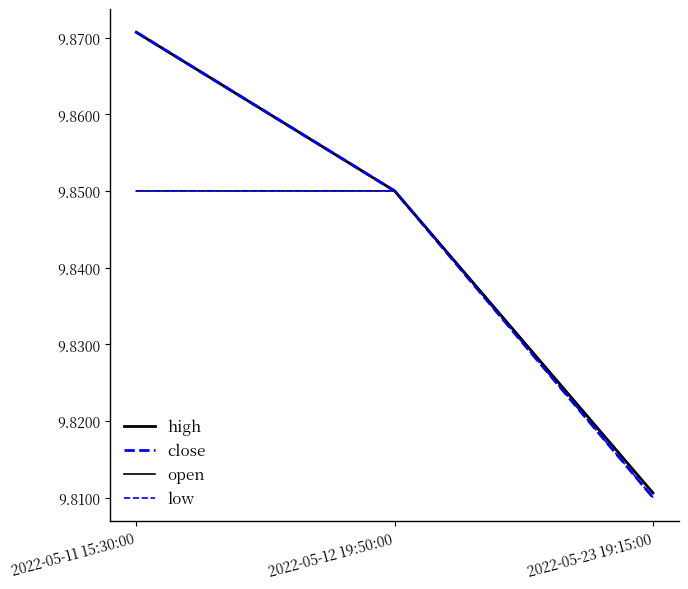

Reading right to left, extract all data points from this chart.

high: 9.8	9.8	9.9
close: 9.8	9.8	9.9
open: 9.8	9.8	9.8
low: 9.8	9.8	9.8